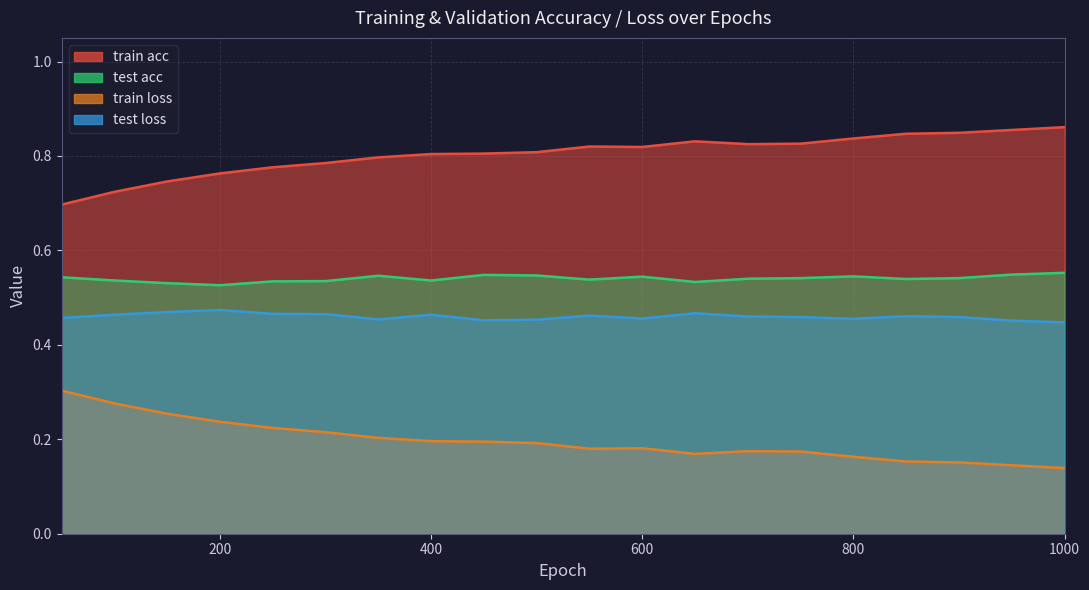

True or false: test loss and train loss cross at least once.

False